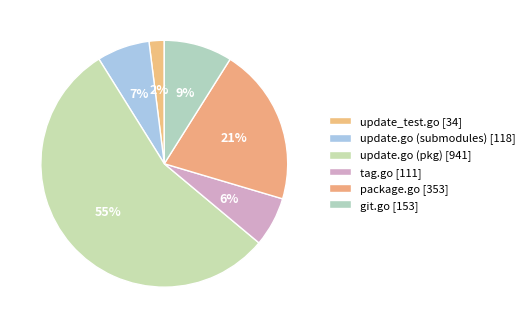

Count the number of slices in the pie.

6